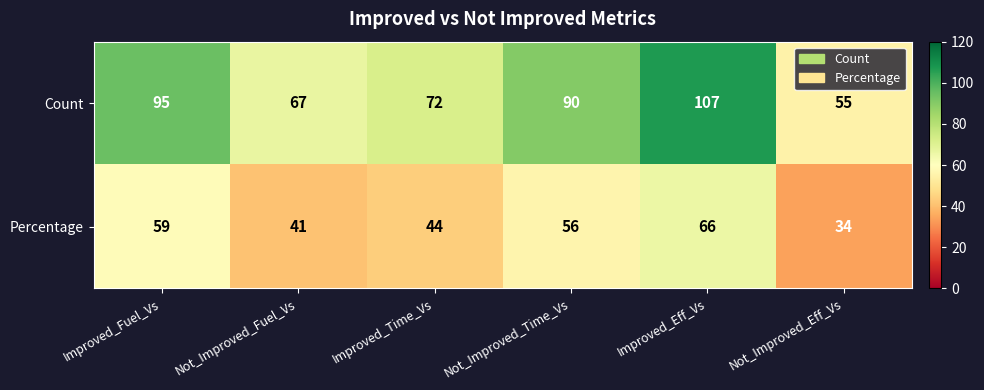

Rank the series by their average value, from lowest to highest.

Percentage, Count